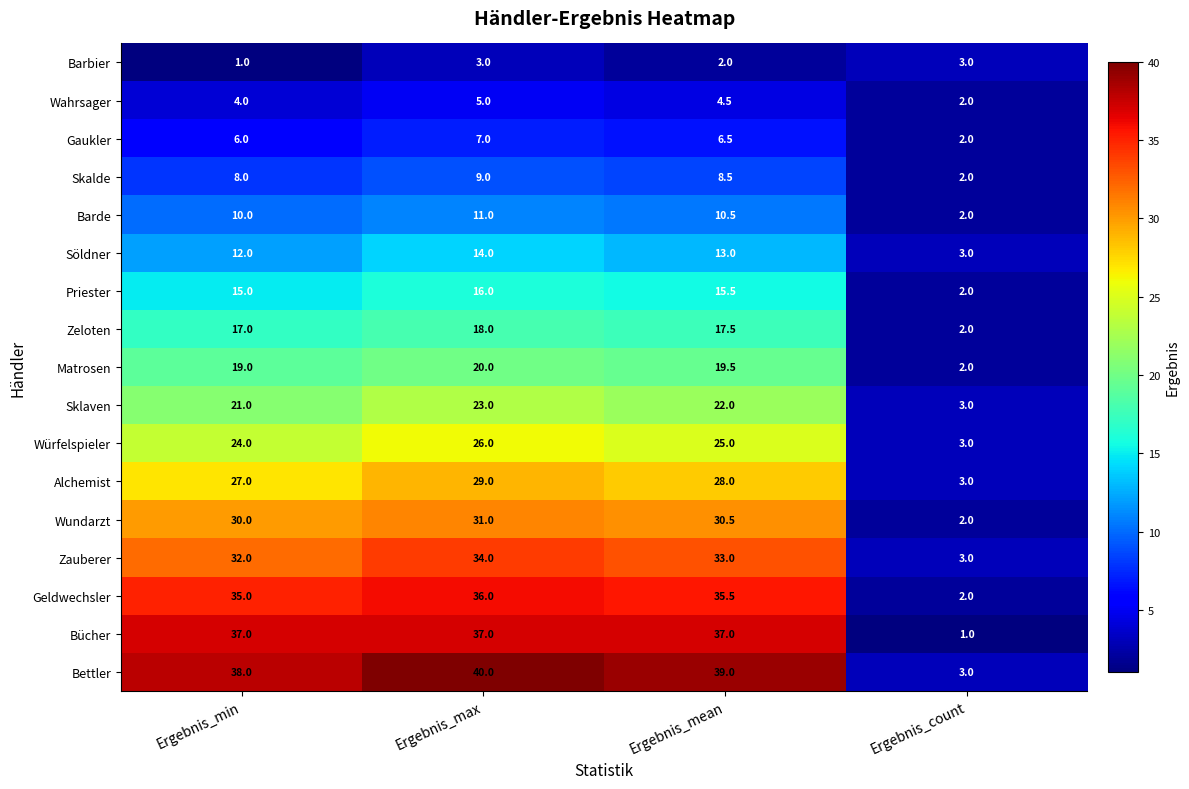

Which label corresponds to the largest value in the chart?

Ergebnis_max